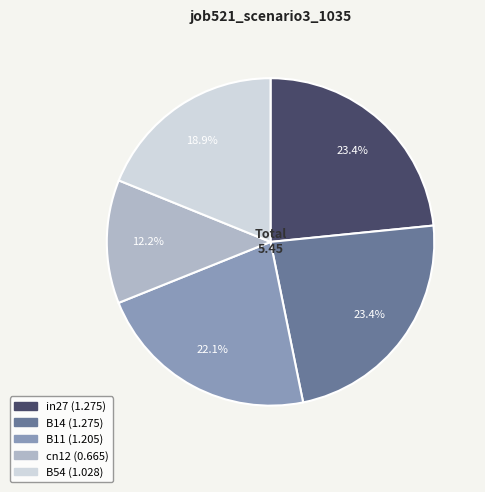

Which has a higher value, B14 or B11?

B14